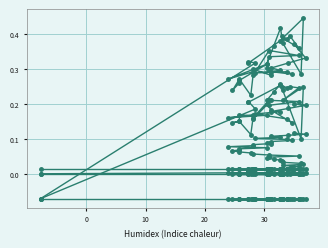

True or false: col_10 and col_40 cross at least once.

True